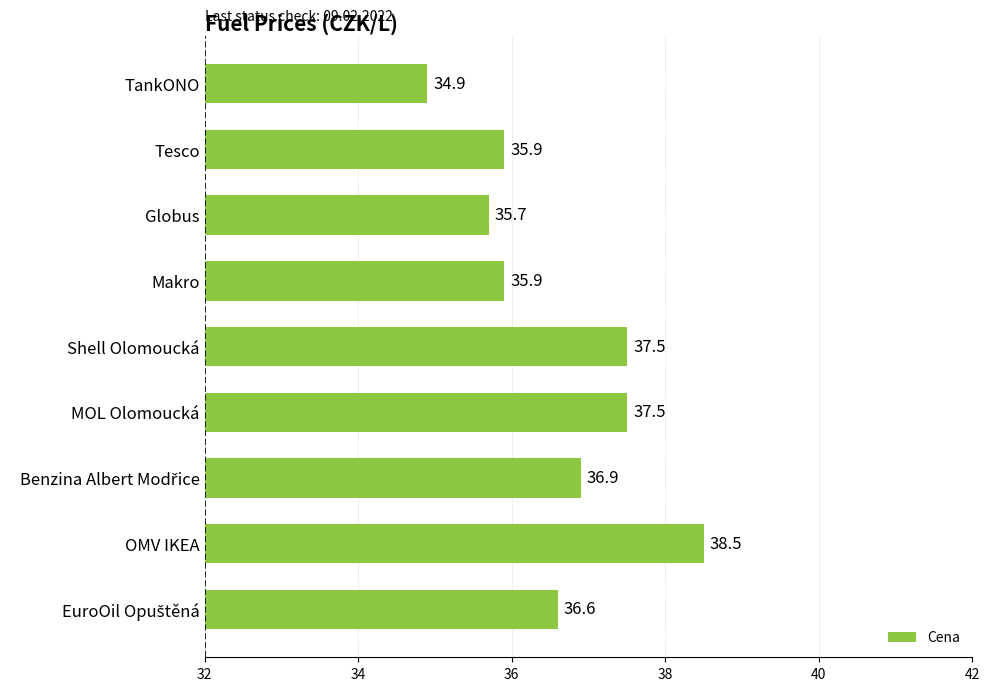

Reading top to bottom, transcribe all the data shown in this chart.

34.9	35.9	35.7	35.9	37.5	37.5	36.9	38.5	36.6